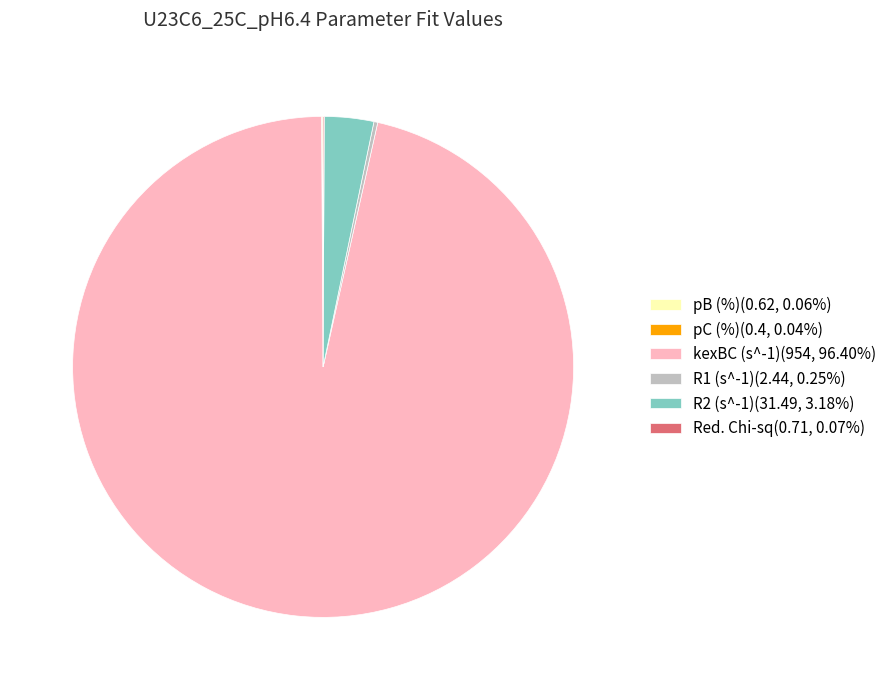

Is there a majority slice in this chart?

Yes